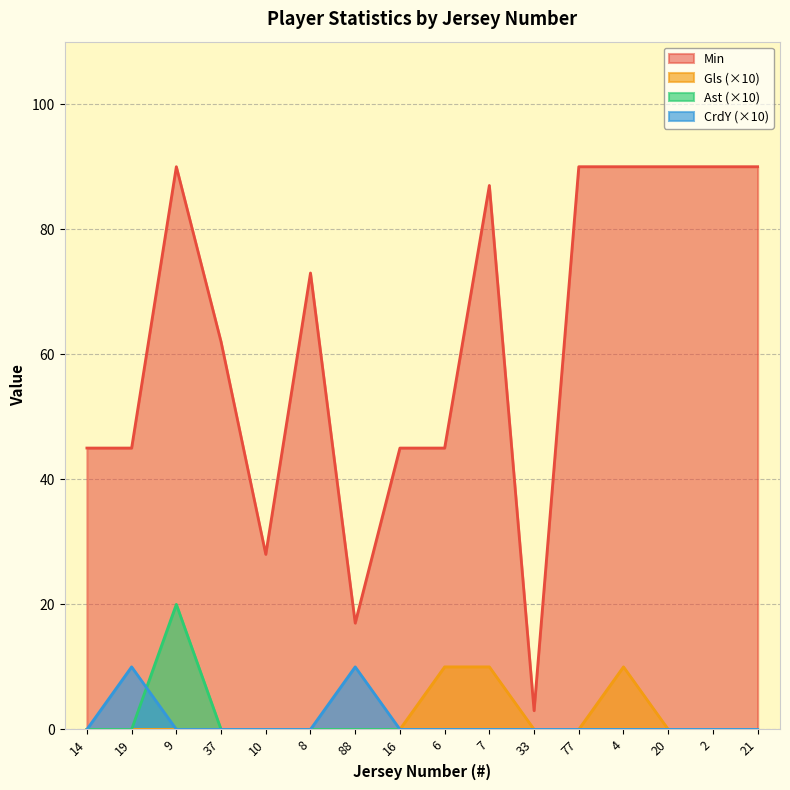

Reading left to right, transcribe all the data shown in this chart.

Min: 45	45	90	62	28	73	17	45	45	87	3	90	90	90	90	90
Gls: 0	0	0	0	0	0	0	0	10	10	0	0	10	0	0	0
Ast: 0	0	20	0	0	0	0	0	0	0	0	0	0	0	0	0
CrdY: 0	10	0	0	0	0	10	0	0	0	0	0	0	0	0	0